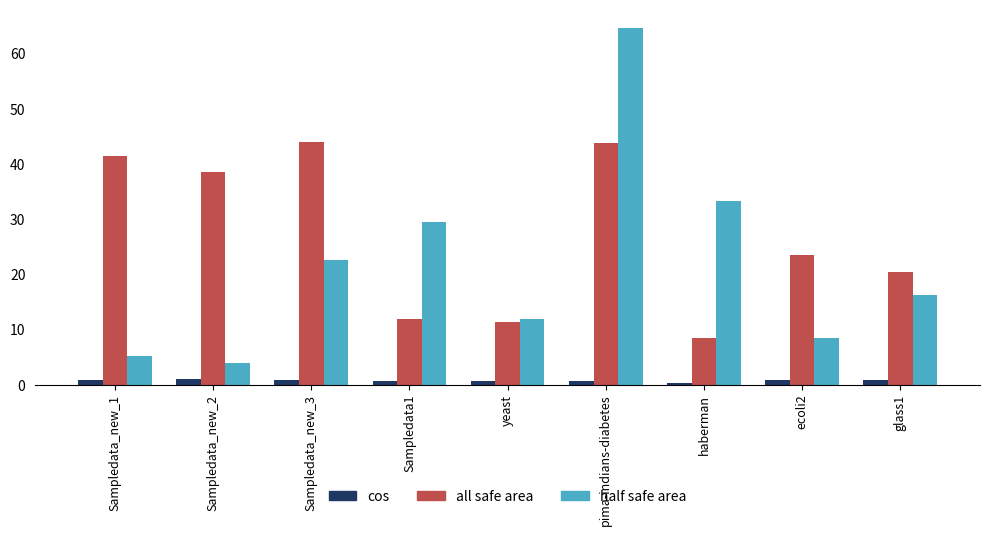

What is the value of the cos bar at the 3rd from the left?

0.9